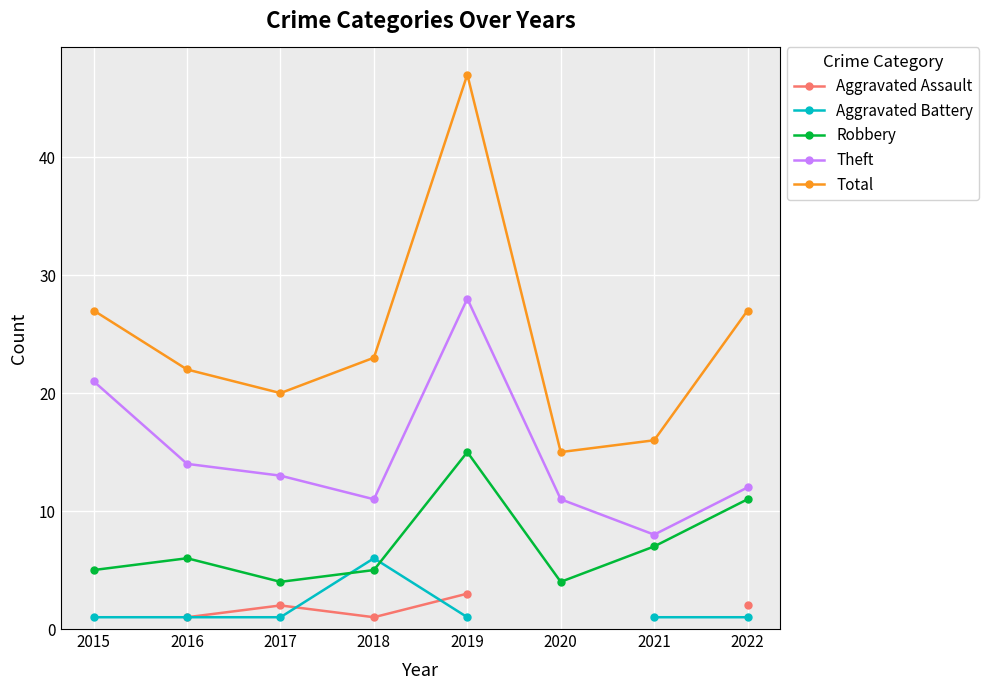

Where do Aggravated Battery and Robbery first cross each other?

2017 and 2018